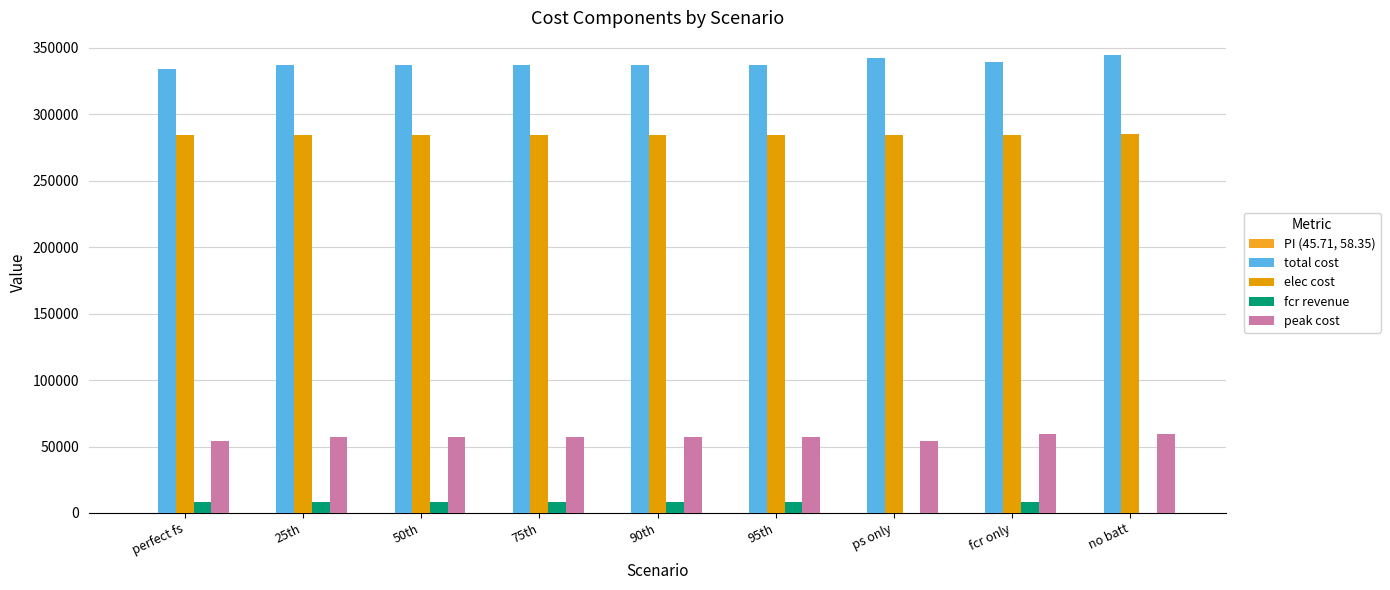

Reading right to left, transcribe all the data shown in this chart.

PI (45.71, 58.35): no batt=0.0	fcr only=1.6	ps only=0.7	95th=2.3	90th=2.3	75th=2.3	50th=2.3	25th=2.3	perfect fs=3.2
total cost: no batt=344375.2	fcr only=338966.7	ps only=342026.3	95th=336680.1	90th=336671.4	75th=336671.4	50th=336671.4	25th=336671.4	perfect fs=333863.3
elec cost: no batt=285019.9	fcr only=284413.0	ps only=284517.2	95th=284475.2	90th=284475.0	75th=284475.0	50th=284475.0	25th=284475.0	perfect fs=284476.9
fcr revenue: no batt=0.0	fcr only=8134.0	ps only=0.0	95th=8125.5	90th=8134.0	75th=8134.0	50th=8134.0	25th=8134.0	perfect fs=8122.7
peak cost: no batt=59355.3	fcr only=59355.3	ps only=54176.7	95th=56997.9	90th=56997.9	75th=56997.9	50th=56997.9	25th=56997.9	perfect fs=54176.7